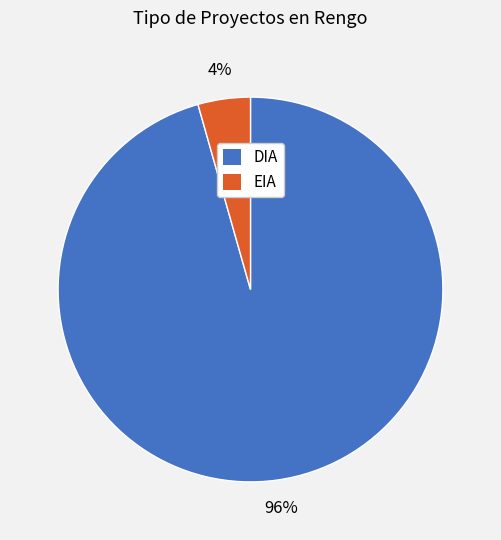

Does DIA account for over 50% of the chart?

Yes